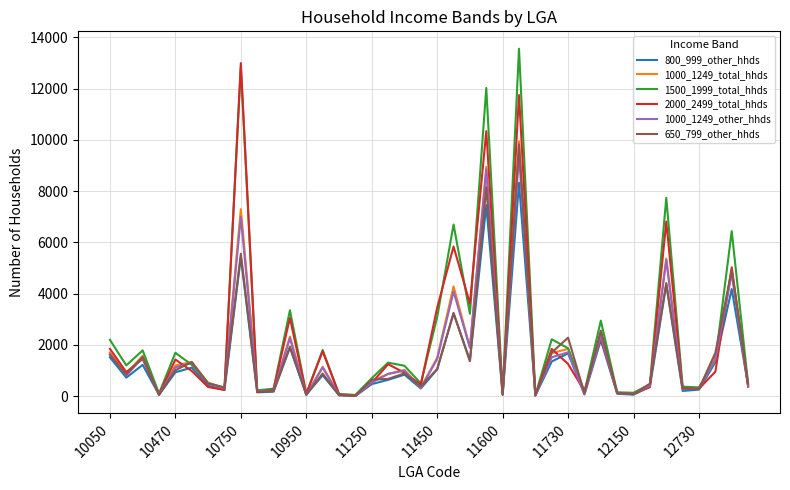

What is the greatest value displayed?

13554